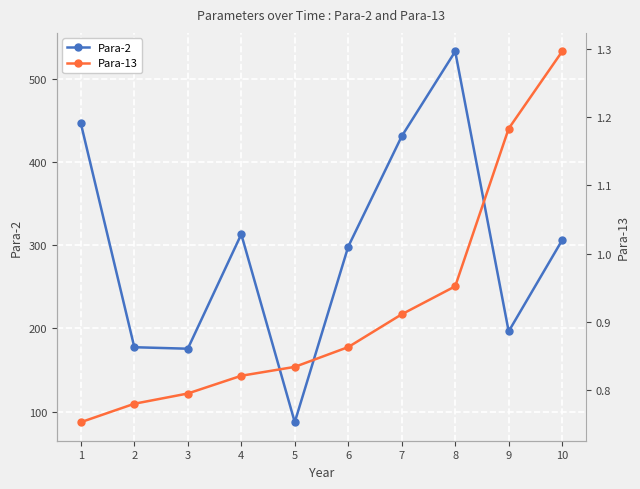

What is the difference between the maximum and second lowest values in the Para-13 series?

0.5